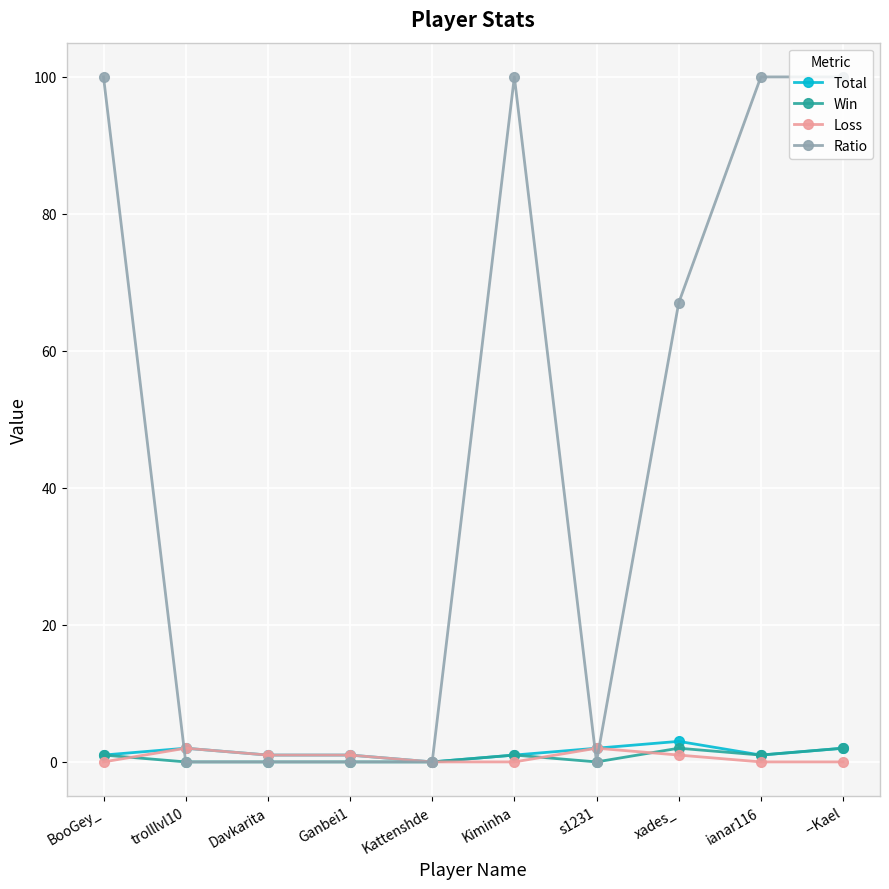

Reading left to right, extract all data points from this chart.

Total: 1	2	1	1	0	1	2	3	1	2
Win: 1	0	0	0	0	1	0	2	1	2
Loss: 0	2	1	1	0	0	2	1	0	0
Ratio: 100	0	0	0	0	100	0	67	100	100